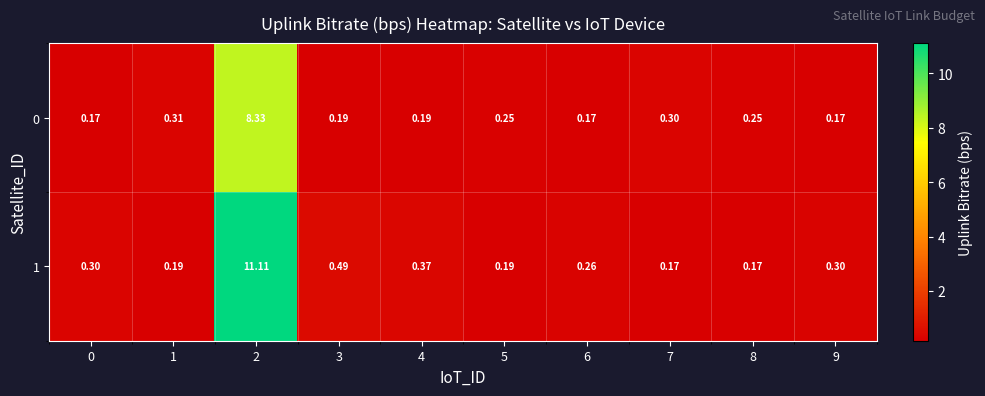

Is the value of 1 at 2 greater than the value of 0 at 7?

Yes